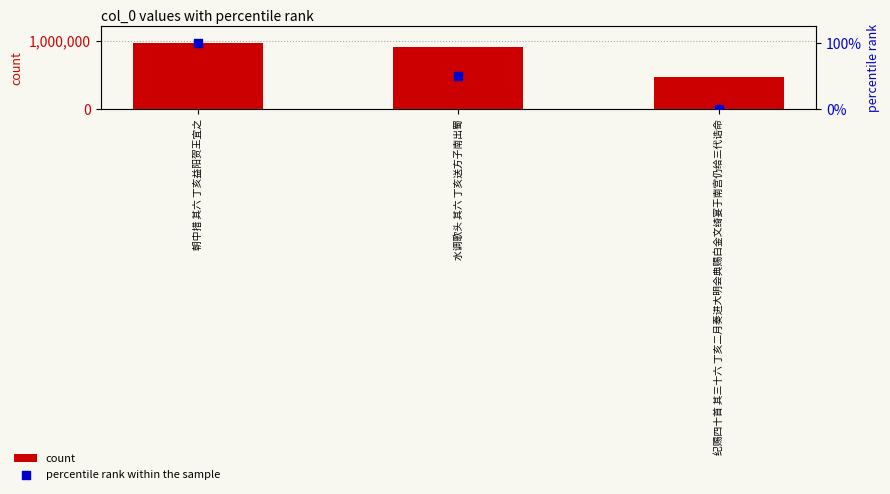

Which series reaches the minimum Y coordinate?

percentile rank within the sample